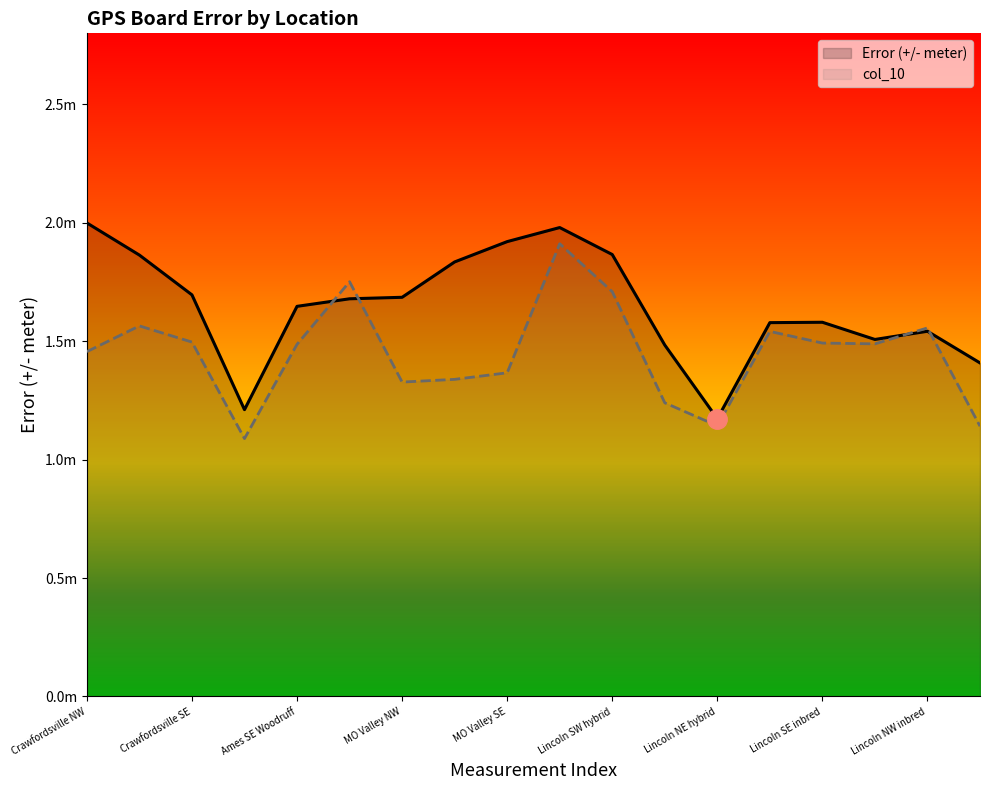

What are all the series names shown in the legend?

Error (+/- meter), col_10